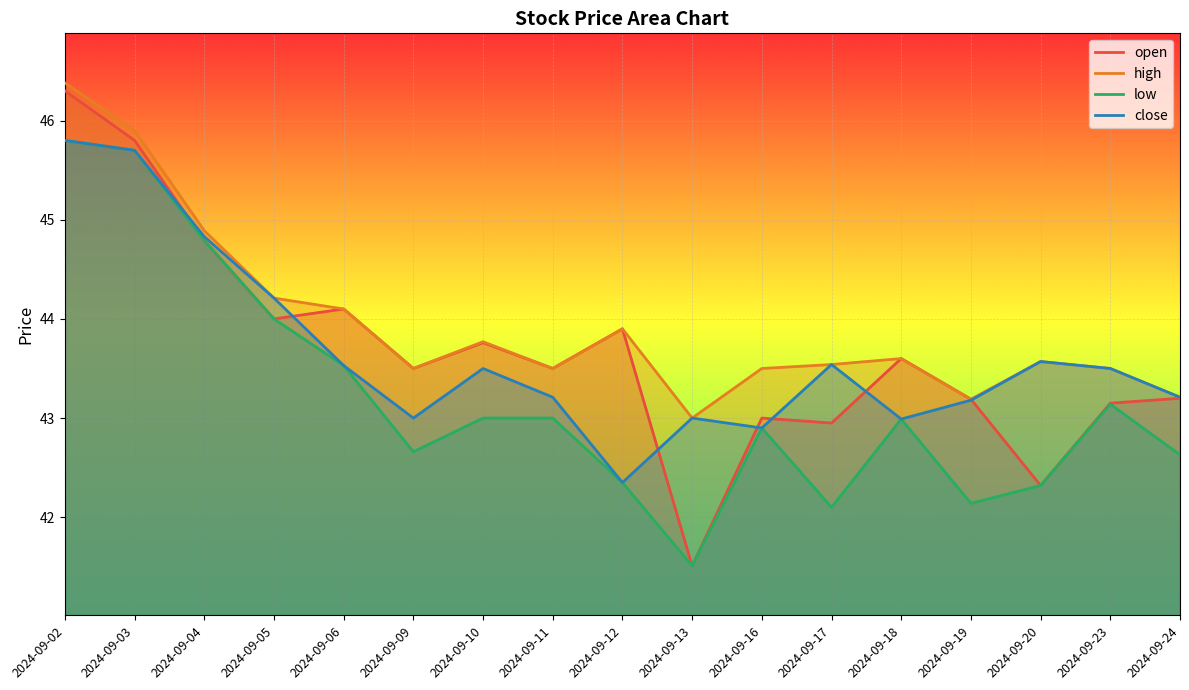

True or false: open and high intersect in this chart.

False